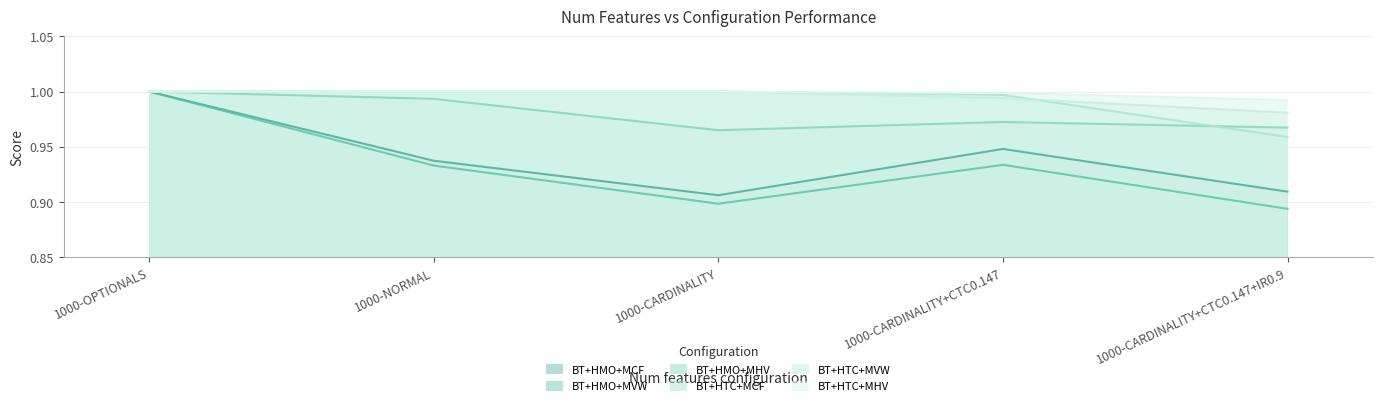

True or false: BT+HTC+MHV has a value of 1.0 at 1000-CARDINALITY+CTC0.147+IR0.9.

True